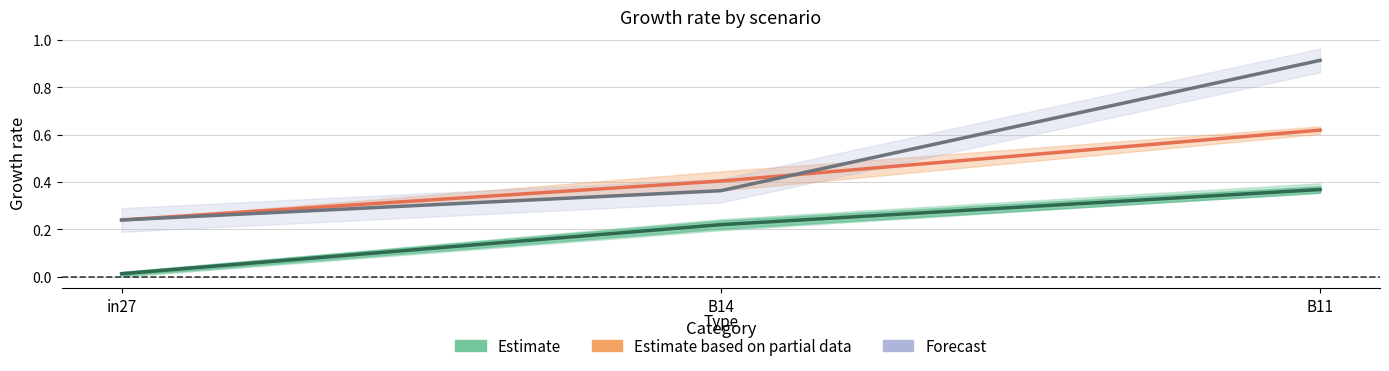

Count the Forecast values in the range 0 to 1.

3